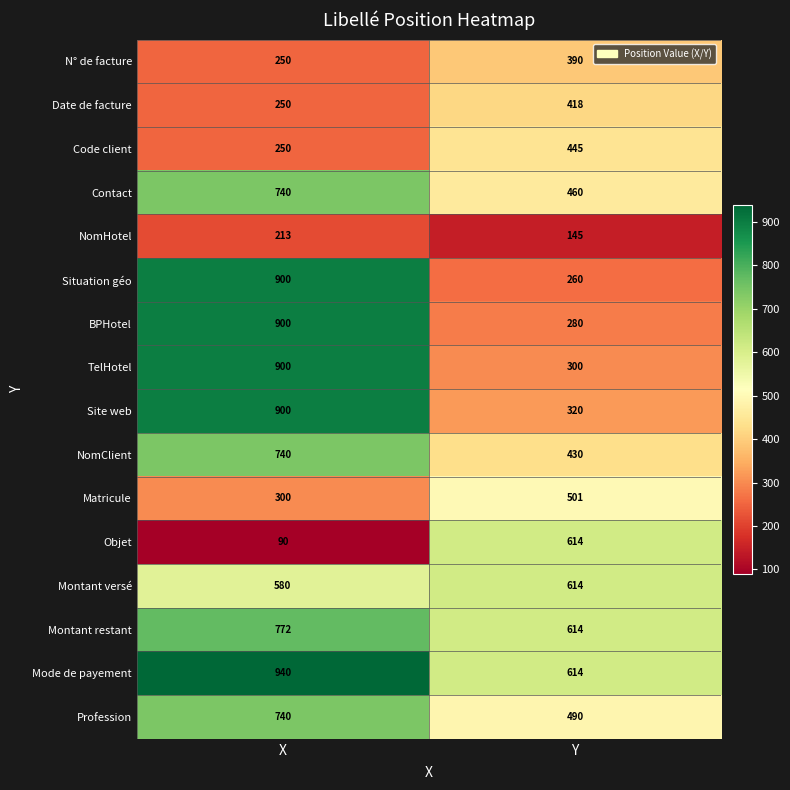

Rank the categories by Matricule value from highest to lowest.

Y, X